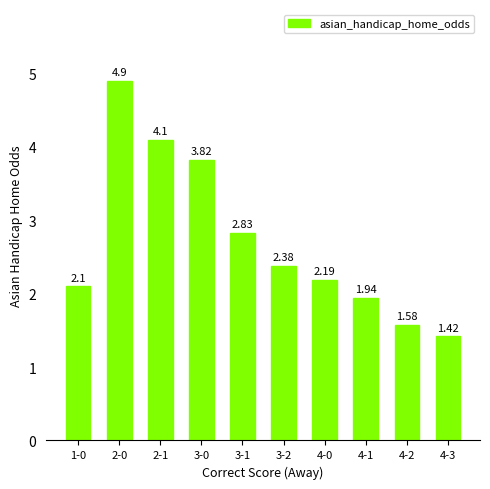

What is the greatest value displayed?

4.9